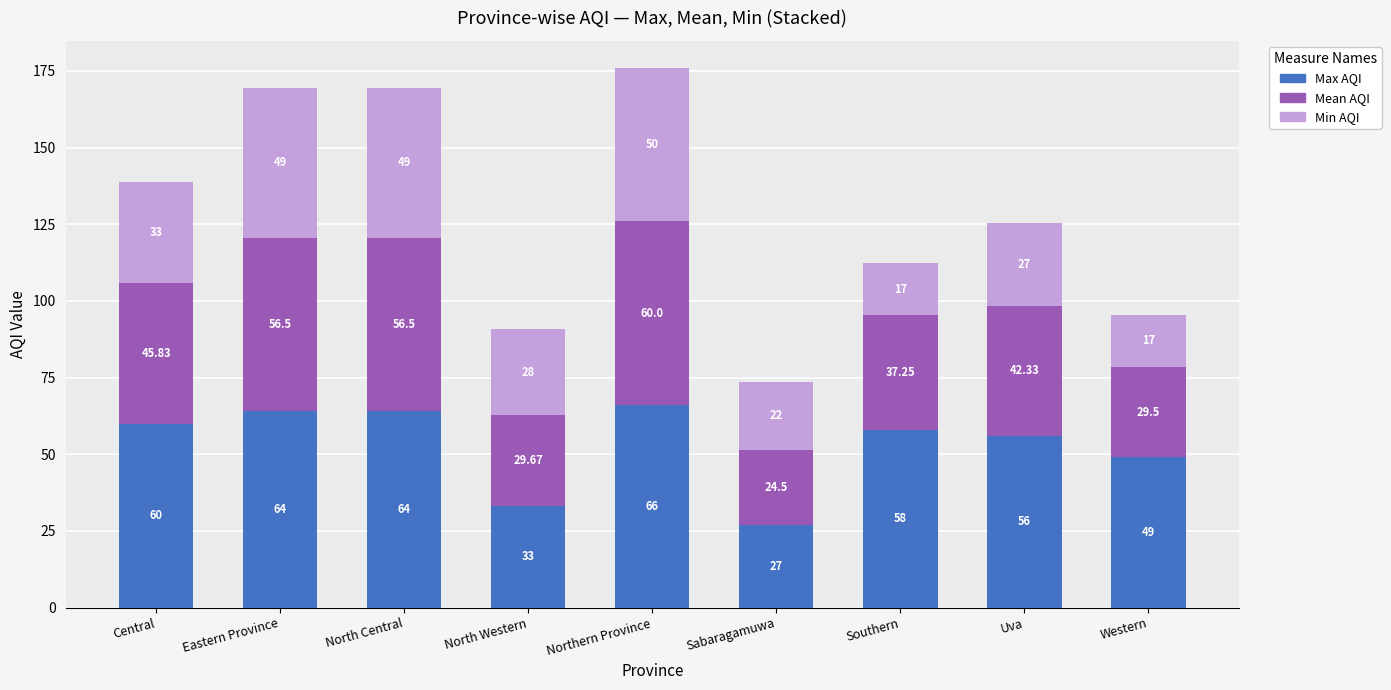

At which category is the sum across all series the highest?

Northern Province